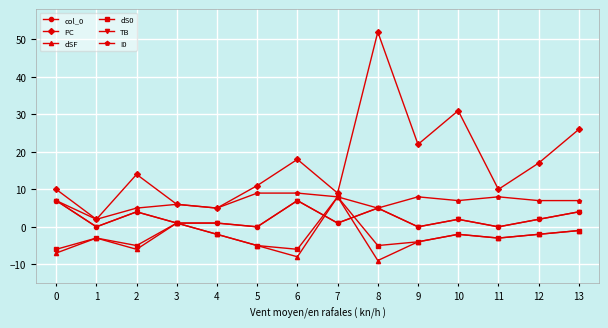

What is the value of the dSF point at the 2nd from the left?

-3